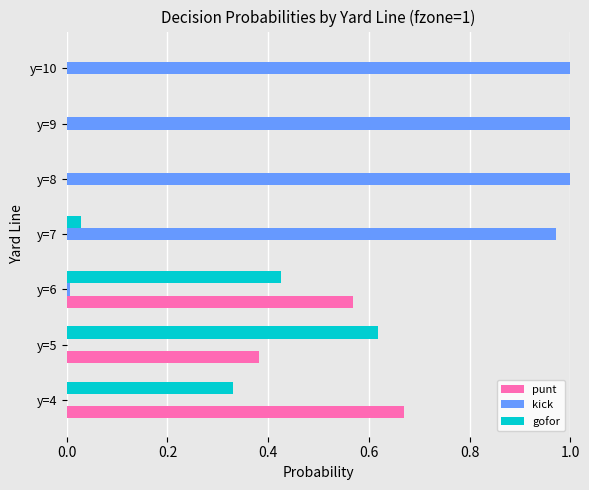

The gofor series shows 0.5 at y=4. True or false?

False